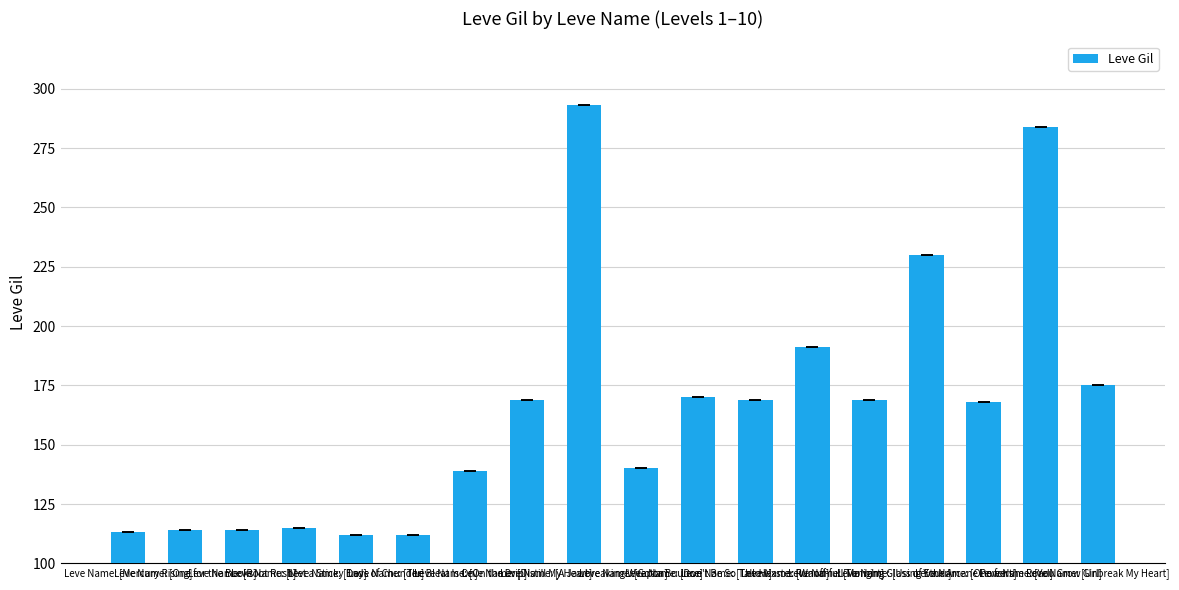

Which label corresponds to the largest value in the chart?

Leve Name: [A Jawbreaking Weapon]